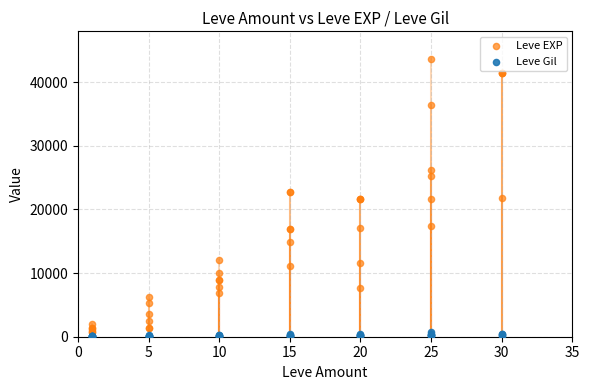

Which series contains the highest Y value?

Leve EXP